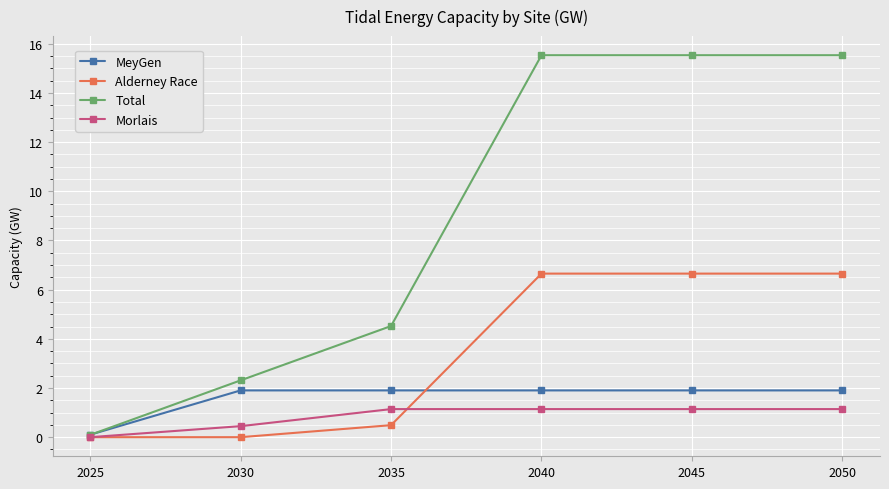

How many data points in Morlais are less than 1?

2